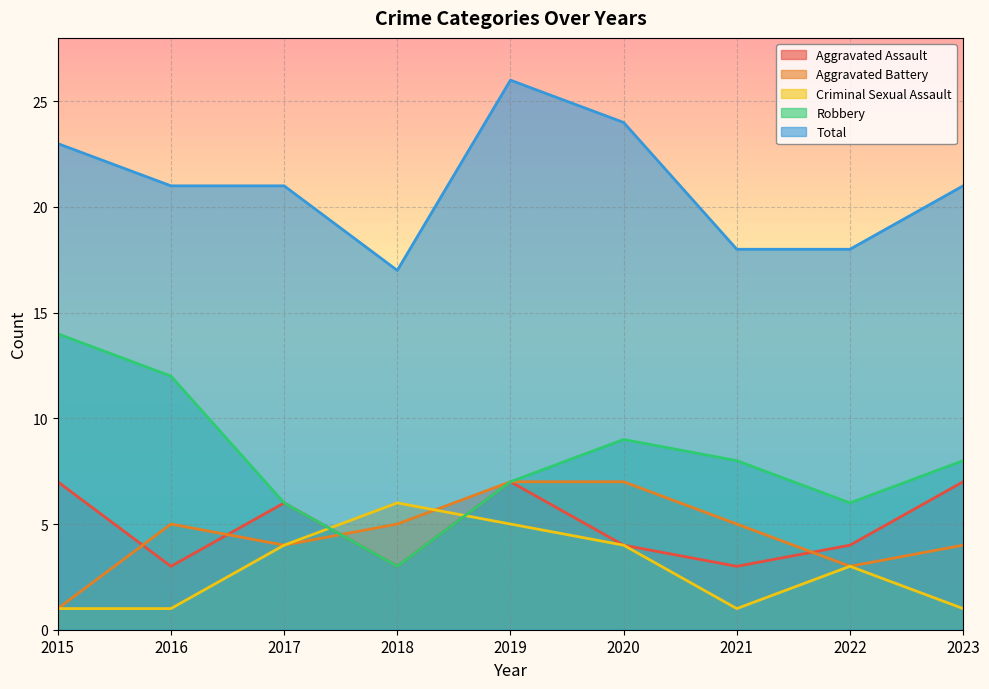

What is the maximum value for Total?

26